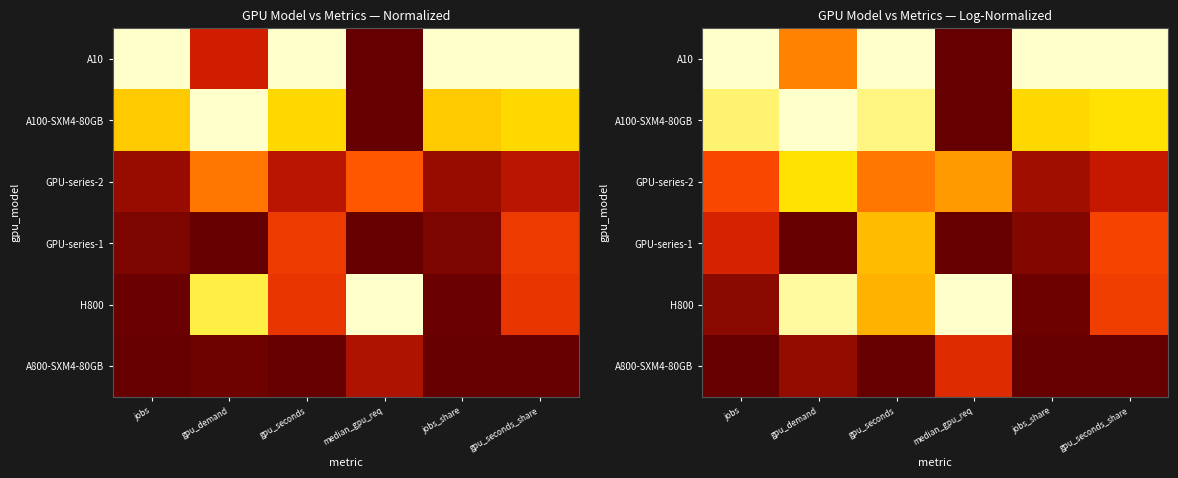

True or false: A10 has a value of 1.6 at jobs.

False